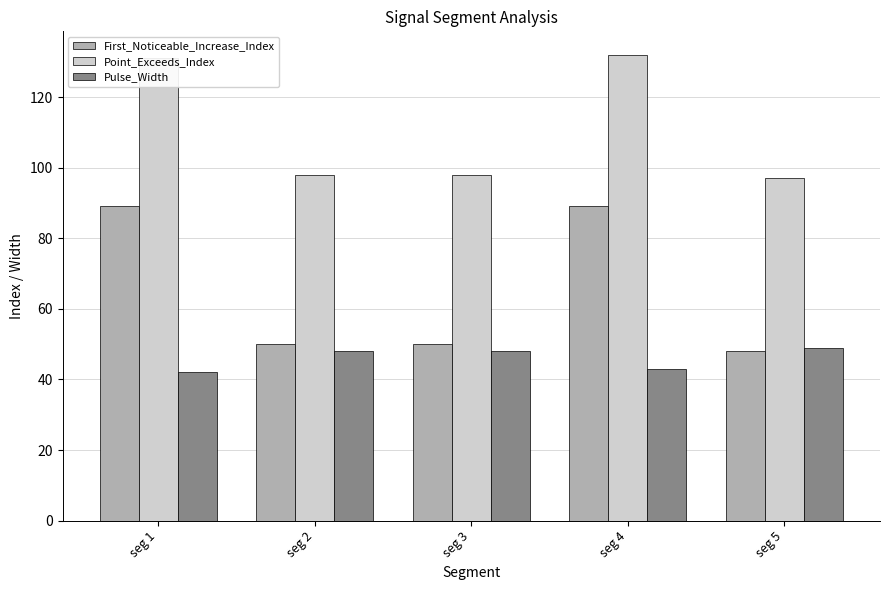

What is the difference between the First_Noticeable_Increase_Index values at seg 4 and seg 5?

41